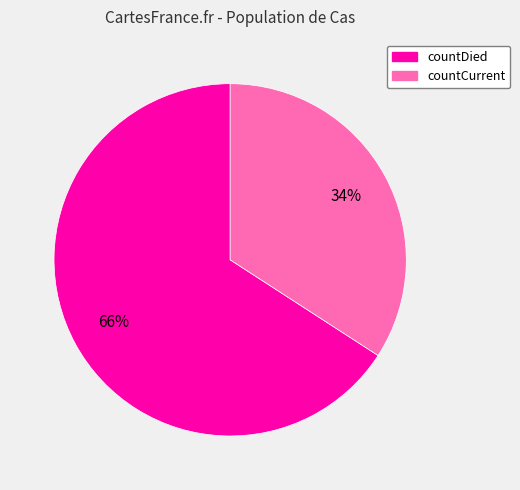

Rank the categories by value from highest to lowest.

countDied, countCurrent